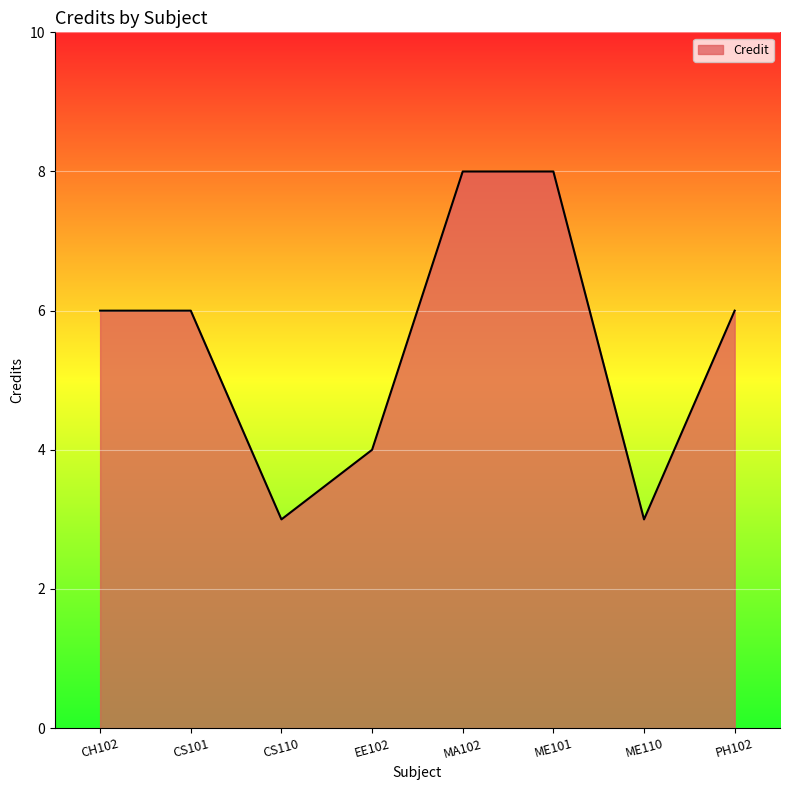

Is it true that the value at PH102 is 6?

True